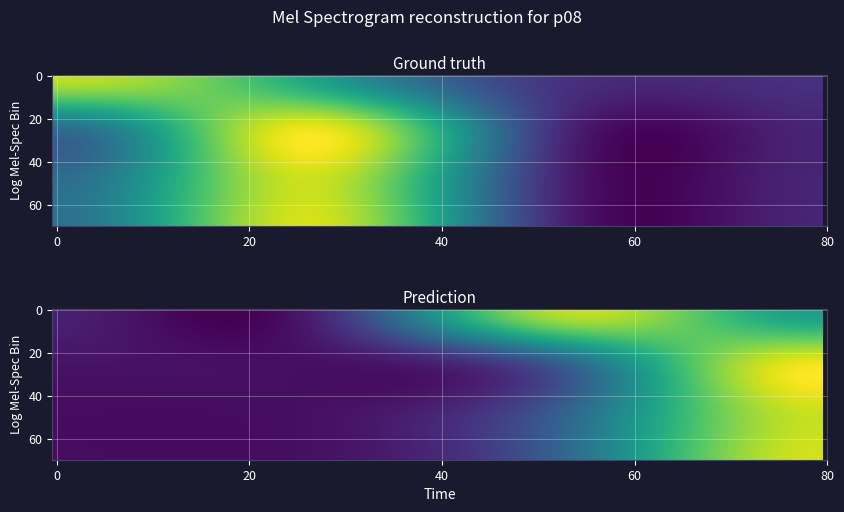

What is the minimum value shown in the chart?

1.0